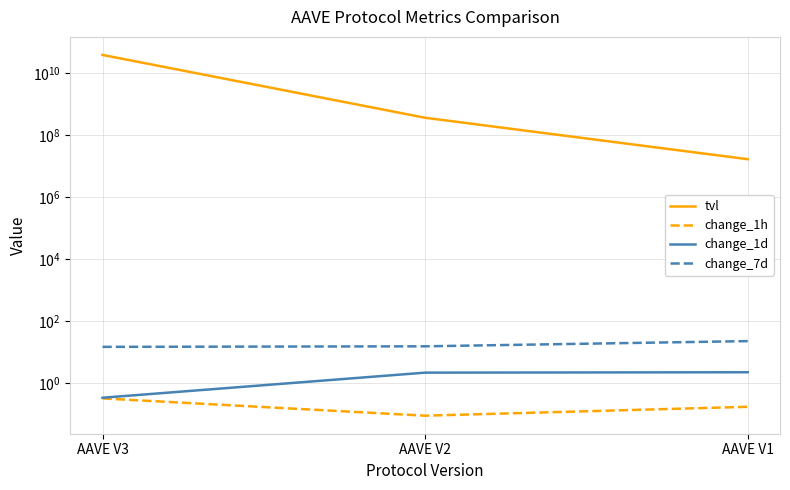

Is it true that tvl equals 7108055.5 at AAVE V1?

False